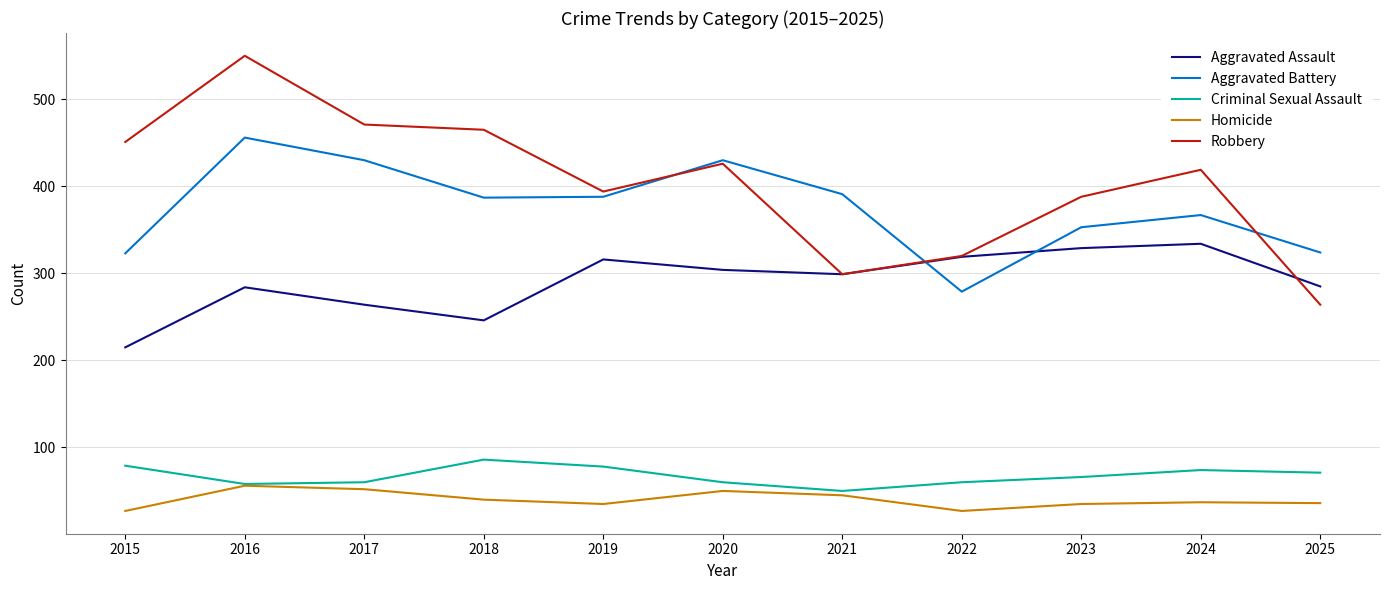

What is the sum of all Criminal Sexual Assault values?

742